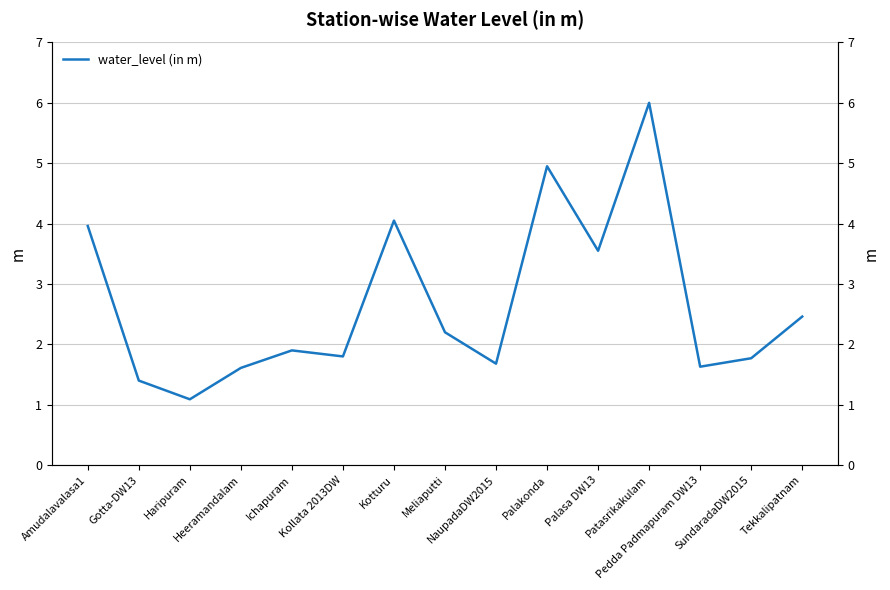

True or false: the data shows 0.9 at Heeramandalam.

False